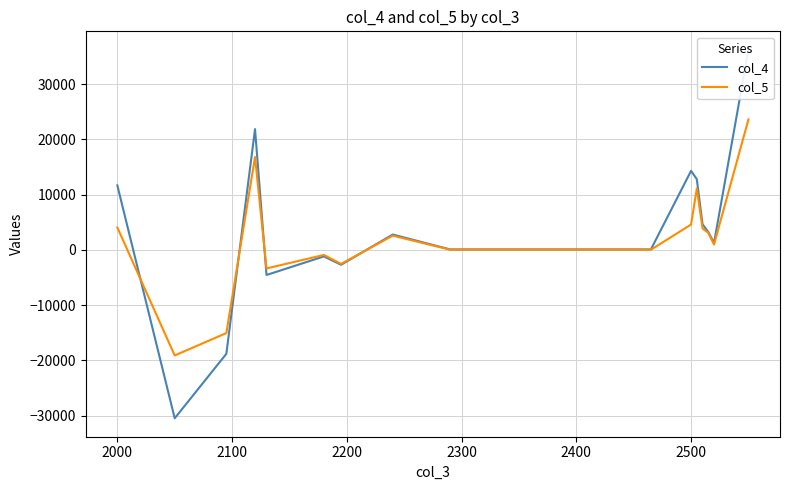

True or false: col_5 has a value of 7514 at 2500.

False